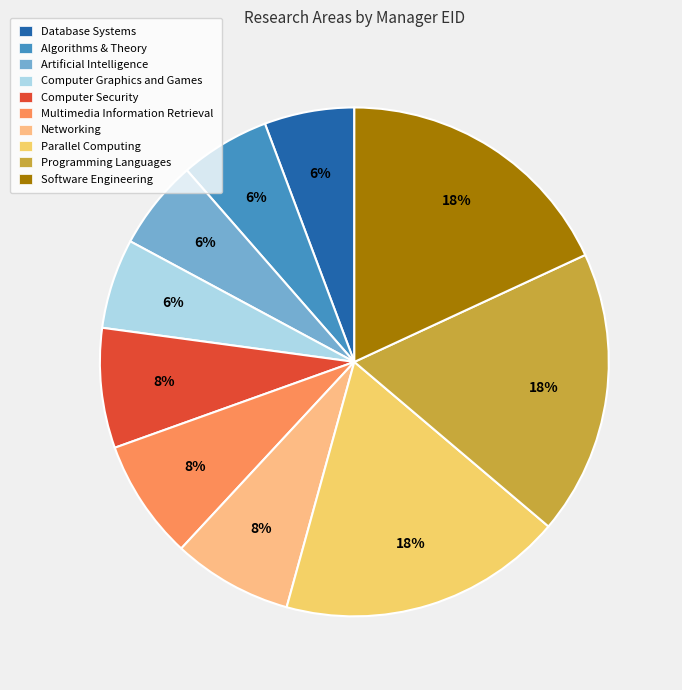

To the nearest percent, what is the average slice percentage?

10%